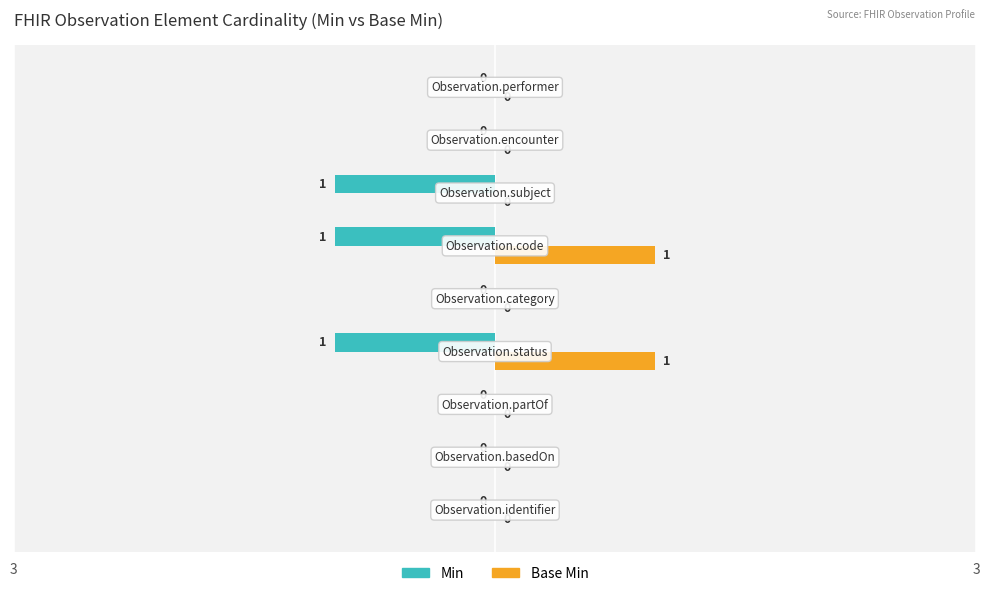

What is the difference between the maximum and second lowest values in the Min series?

1